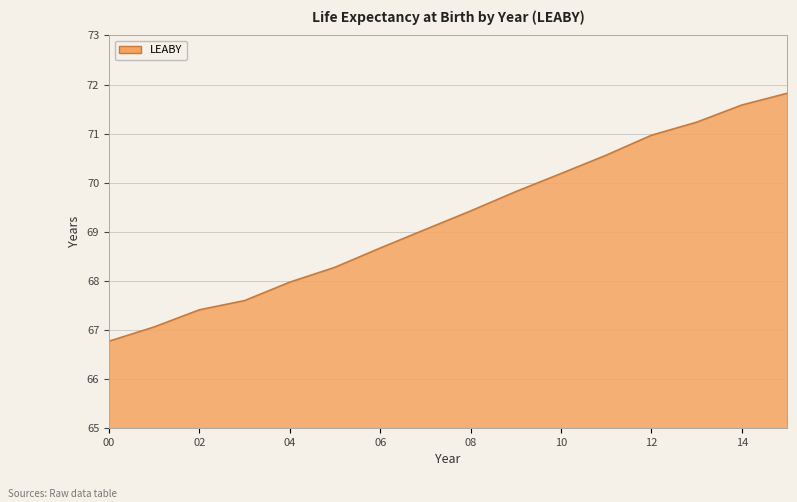

What is the sum of all values?

1108.4